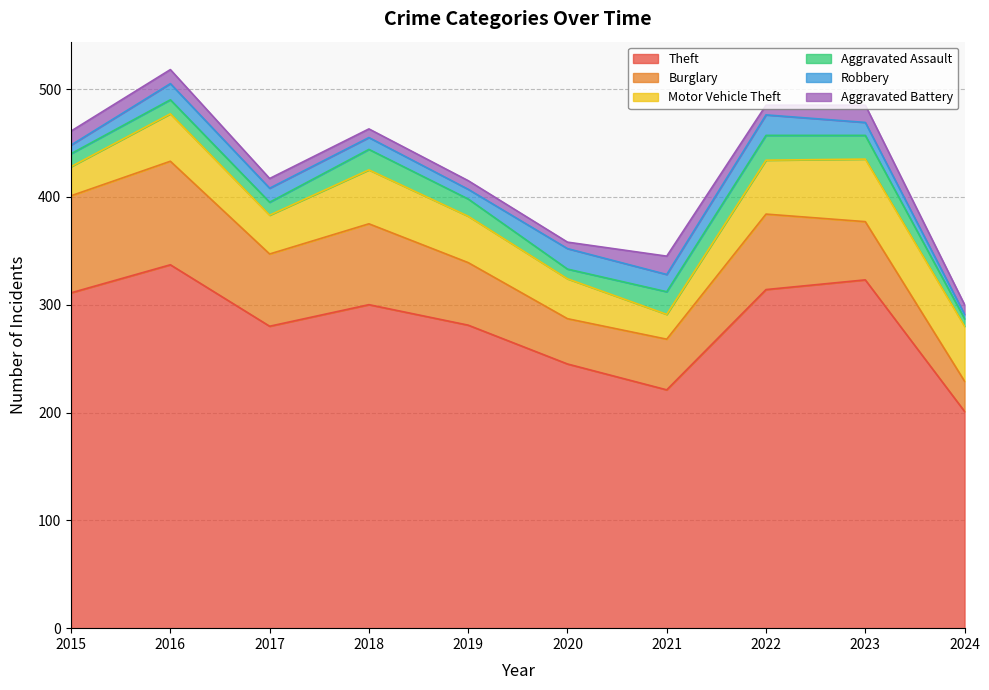

Rank the series at 2016 from highest to lowest value.

Theft, Burglary, Motor Vehicle Theft, Robbery, Aggravated Assault, Aggravated Battery